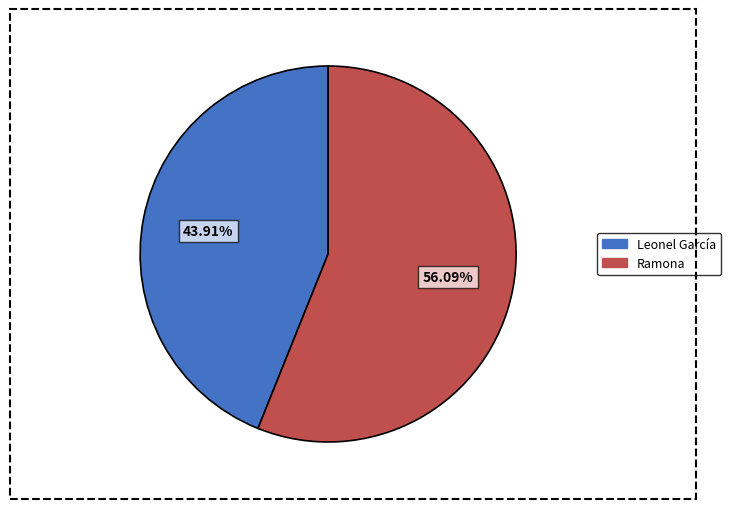

Combined, what portion of the pie is Ramona and Leonel García?

100.0%